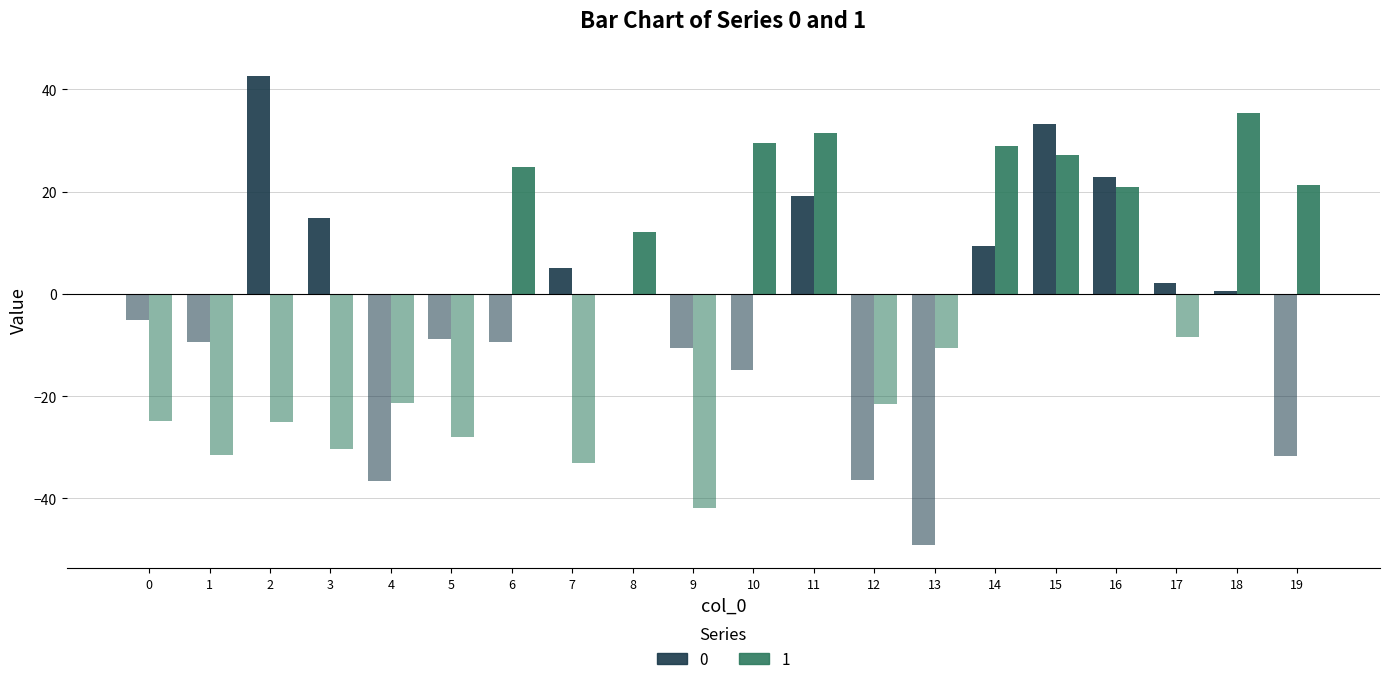

Which series changed the most between 2 and 10?

0 (positive)